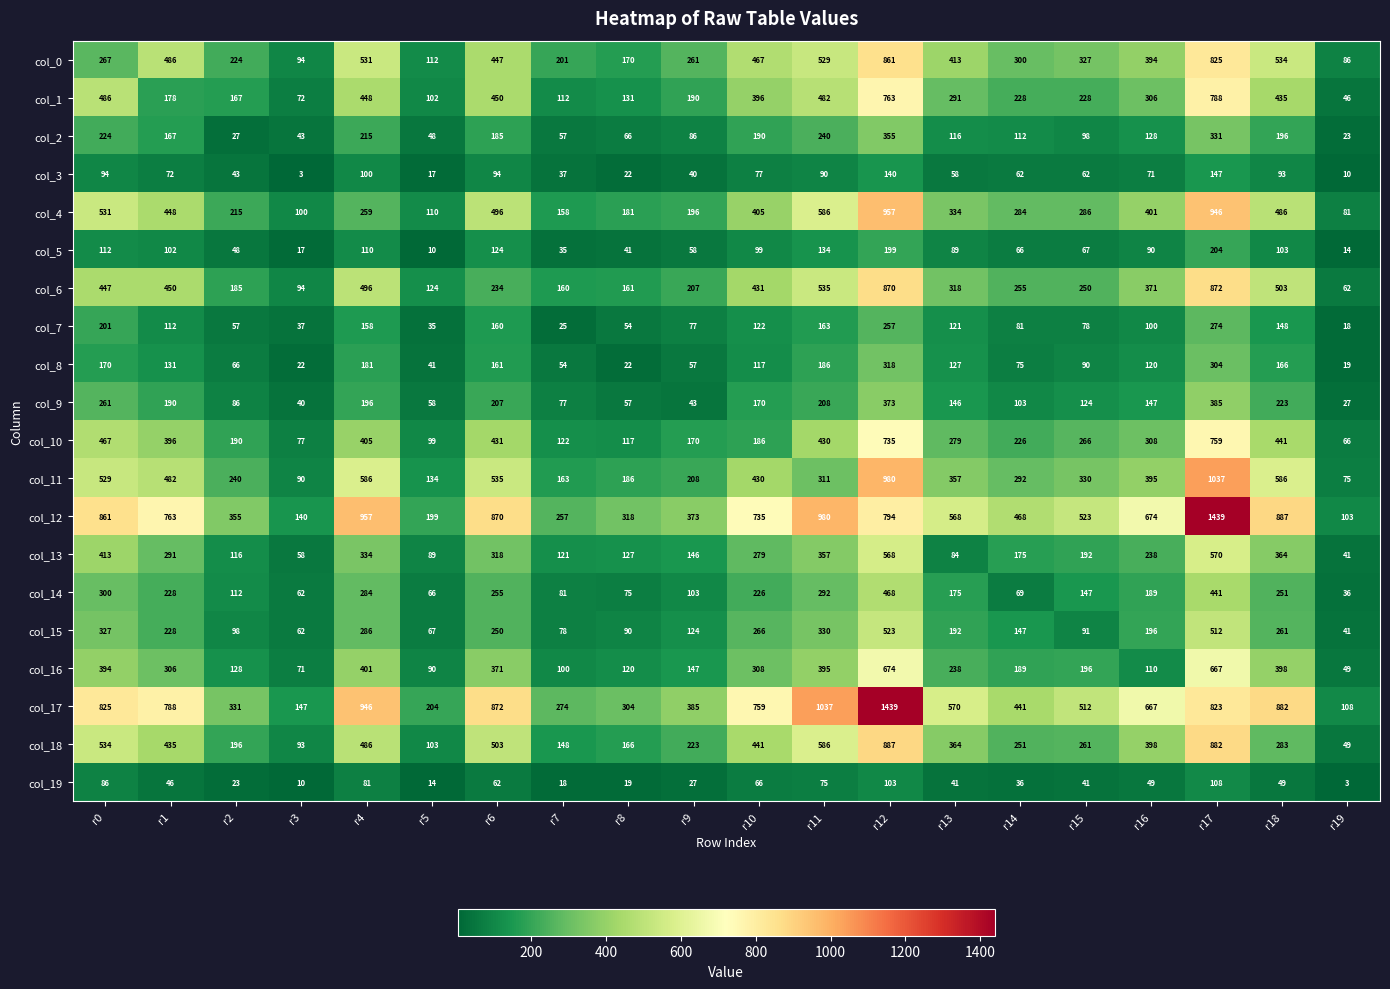

What is the lowest value of the col_0 series?

86